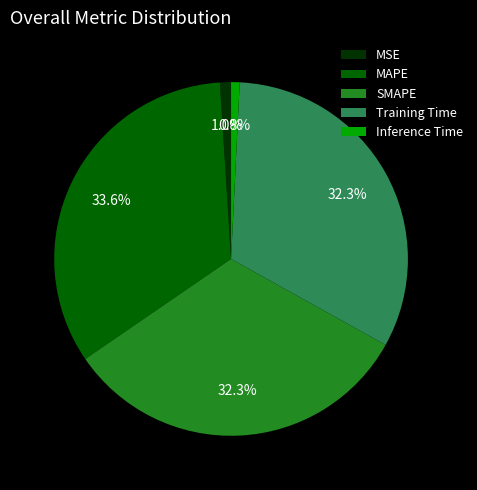

To the nearest percent, what is the difference between the Training Time and MAPE slice percentages?

1%